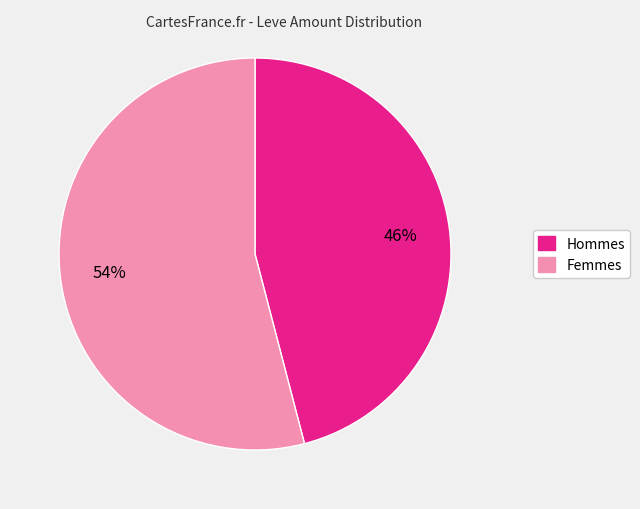

To the nearest percent, what is the average slice percentage?

50%